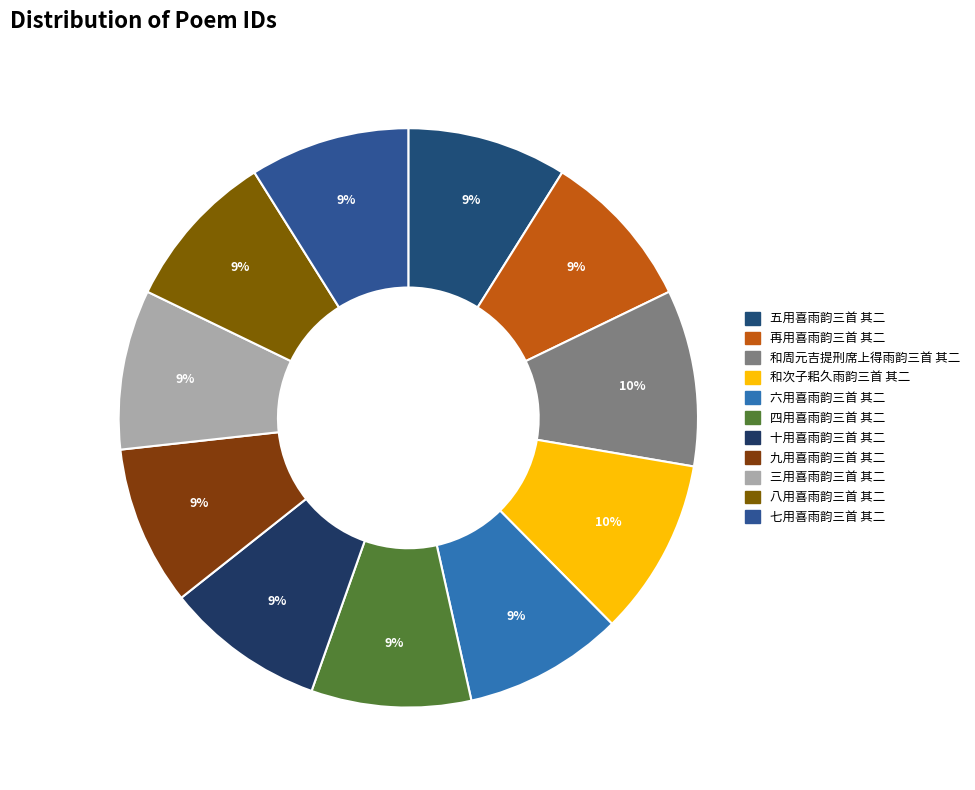

What is the largest slice in the pie chart?

和次子耜久雨韵三首 其二